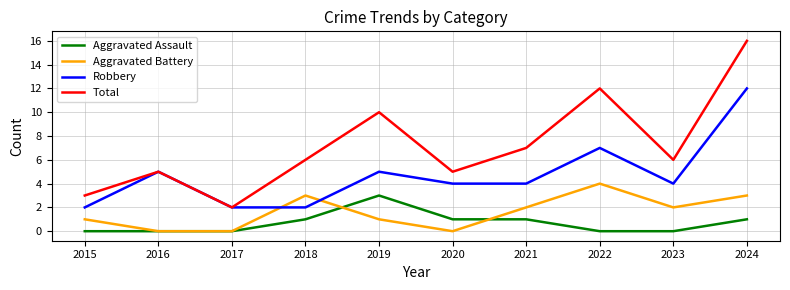

What is the difference between the second highest and second lowest values in the Total series?

9